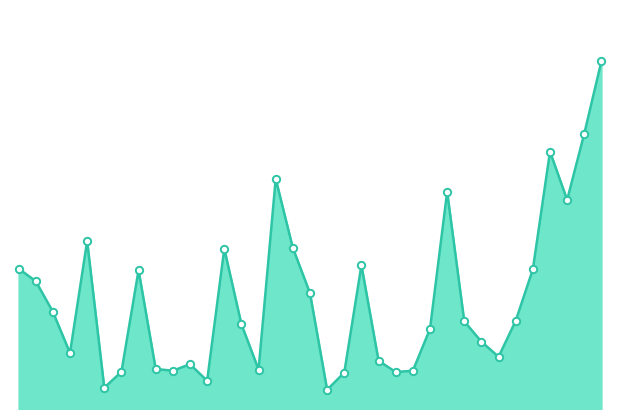

Does the chart have visible grid lines?

No